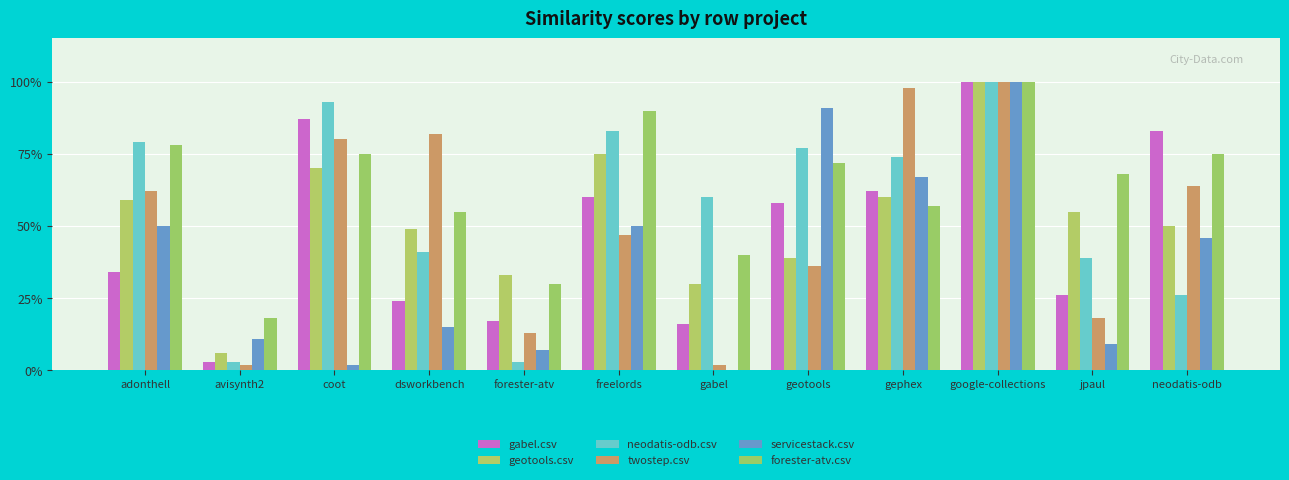

Reading left to right, what are all the values shown in this chart?

gabel.csv: adonthell=0.3	avisynth2=0.0	coot=0.9	dsworkbench=0.2	forester-atv=0.2	freelords=0.6	gabel=0.2	geotools=0.6	gephex=0.6	google-collections=1.0	jpaul=0.3	neodatis-odb=0.8
geotools.csv: adonthell=0.6	avisynth2=0.1	coot=0.7	dsworkbench=0.5	forester-atv=0.3	freelords=0.8	gabel=0.3	geotools=0.4	gephex=0.6	google-collections=1.0	jpaul=0.6	neodatis-odb=0.5
neodatis-odb.csv: adonthell=0.8	avisynth2=0.0	coot=0.9	dsworkbench=0.4	forester-atv=0.0	freelords=0.8	gabel=0.6	geotools=0.8	gephex=0.7	google-collections=1.0	jpaul=0.4	neodatis-odb=0.3
twostep.csv: adonthell=0.6	avisynth2=0.0	coot=0.8	dsworkbench=0.8	forester-atv=0.1	freelords=0.5	gabel=0.0	geotools=0.4	gephex=1.0	google-collections=1.0	jpaul=0.2	neodatis-odb=0.6
servicestack.csv: adonthell=0.5	avisynth2=0.1	coot=0.0	dsworkbench=0.1	forester-atv=0.1	freelords=0.5	gabel=0.0	geotools=0.9	gephex=0.7	google-collections=1.0	jpaul=0.1	neodatis-odb=0.5
forester-atv.csv: adonthell=0.8	avisynth2=0.2	coot=0.8	dsworkbench=0.6	forester-atv=0.3	freelords=0.9	gabel=0.4	geotools=0.7	gephex=0.6	google-collections=1.0	jpaul=0.7	neodatis-odb=0.8